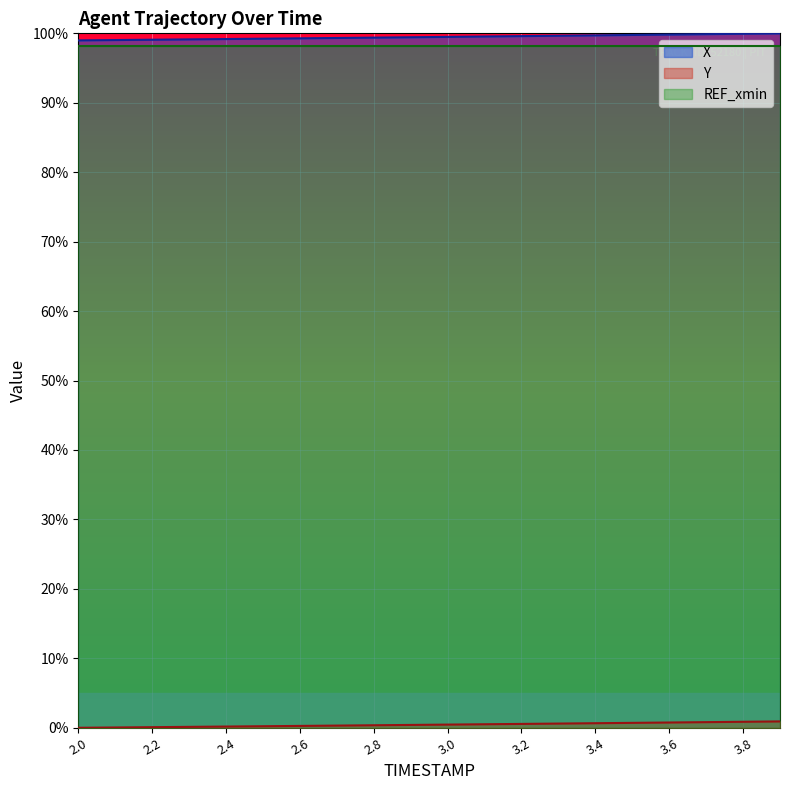

At how many categories does at least one series exceed 51?

20